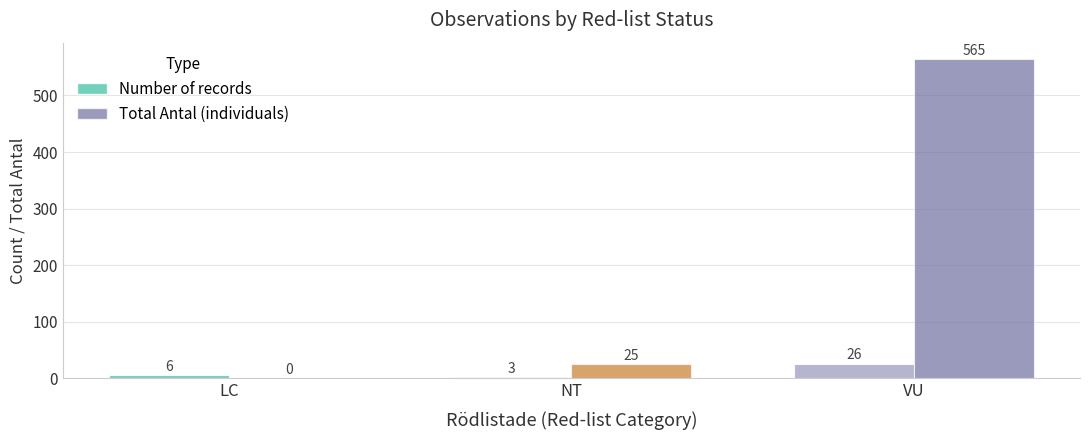

Reading left to right, list all the values displayed in this chart.

Number of records: 6	3	26
Total Antal (individuals): 0	25	565